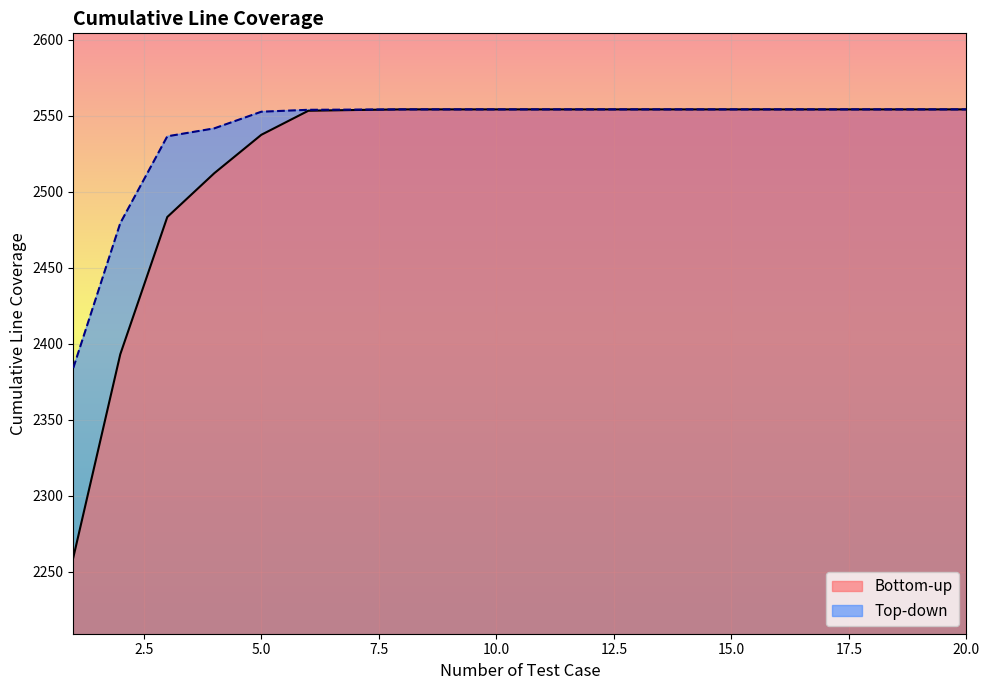

At 9, list the series in order from smallest to largest.

Bottom-up, Top-down